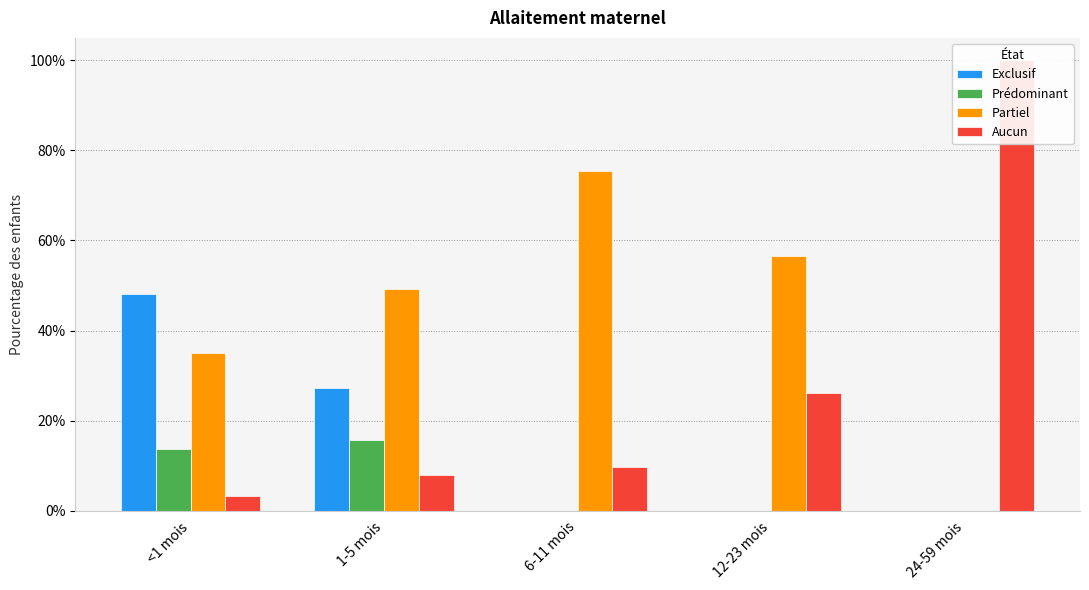

Reading left to right, transcribe all the data shown in this chart.

Exclusif: <1 mois=0.5	1-5 mois=0.3	6-11 mois=0.0	12-23 mois=0.0	24-59 mois=0.0
Prédominant: <1 mois=0.1	1-5 mois=0.2	6-11 mois=0.0	12-23 mois=0.0	24-59 mois=0.0
Partiel: <1 mois=0.4	1-5 mois=0.5	6-11 mois=0.8	12-23 mois=0.6	24-59 mois=0.0
Aucun: <1 mois=0.0	1-5 mois=0.1	6-11 mois=0.1	12-23 mois=0.3	24-59 mois=1.0